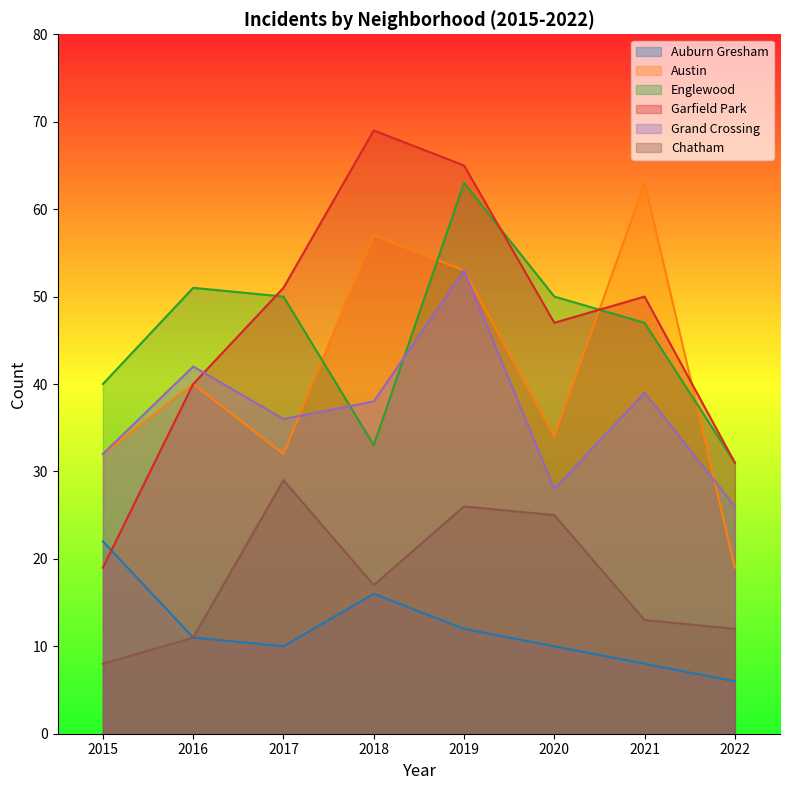

Which has a higher value, 2018 or 2015?

2015